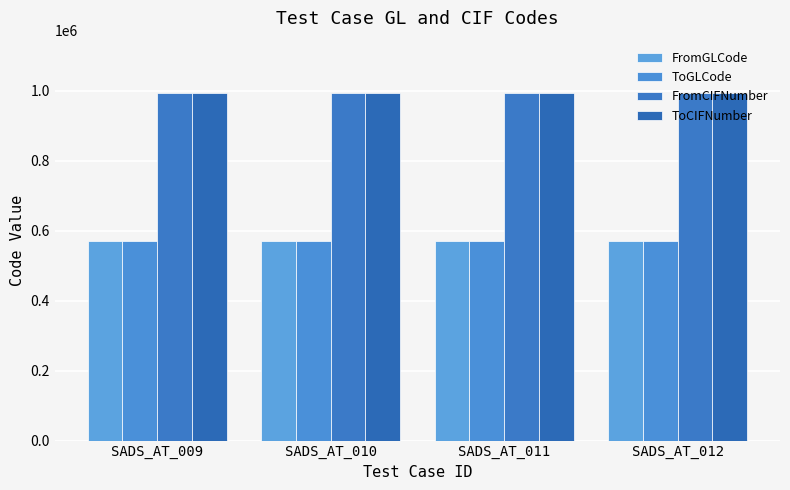

How many distinct data groups are displayed?

4